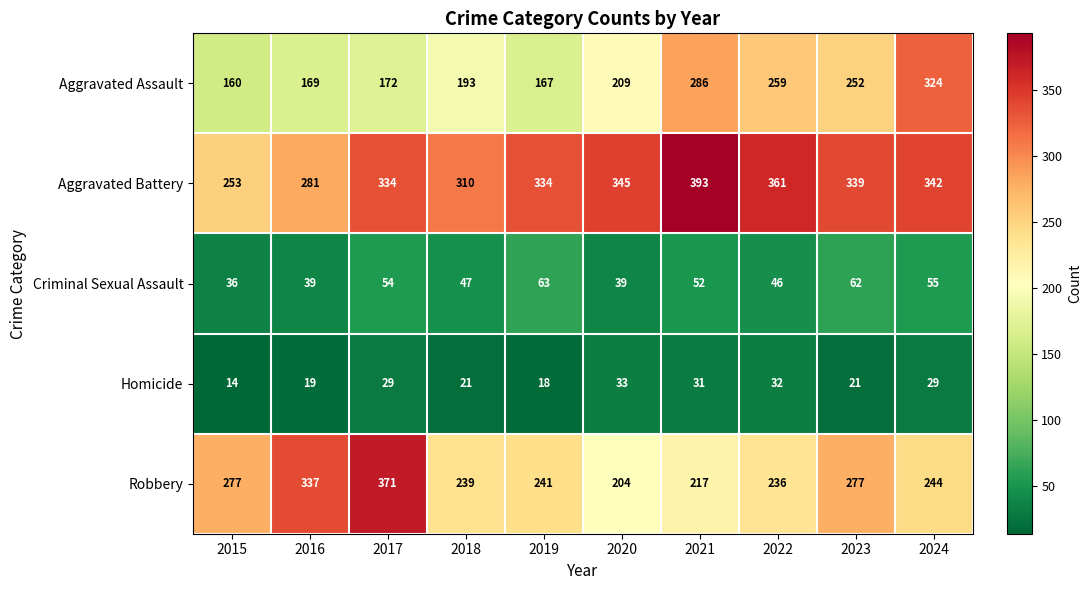

Which label corresponds to the largest value in the chart?

2021